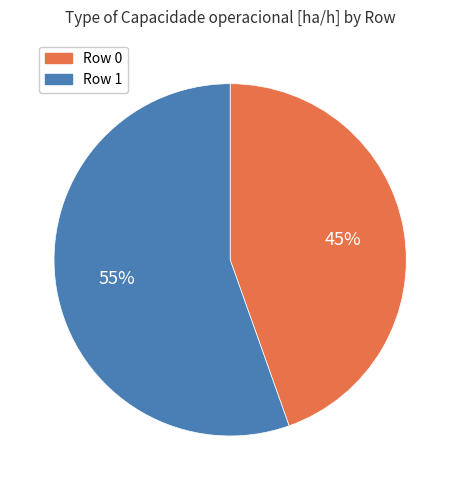

To the nearest percent, what is the combined percentage of Row 0 and Row 1?

100%